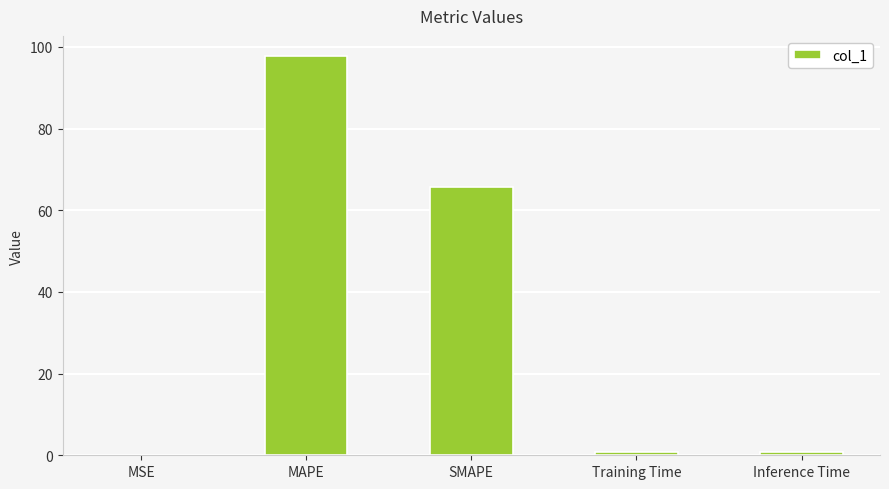

Which category has the highest value across all series?

MAPE